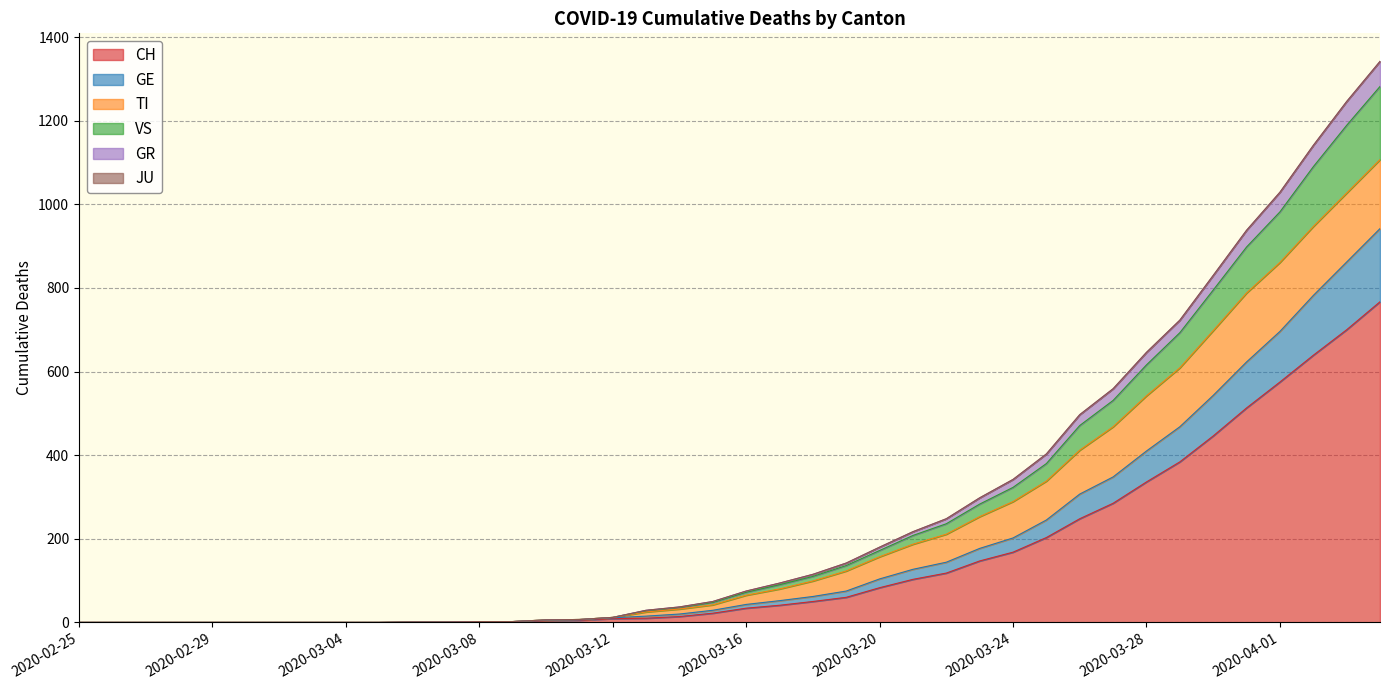

What is the maximum value for CH?

767